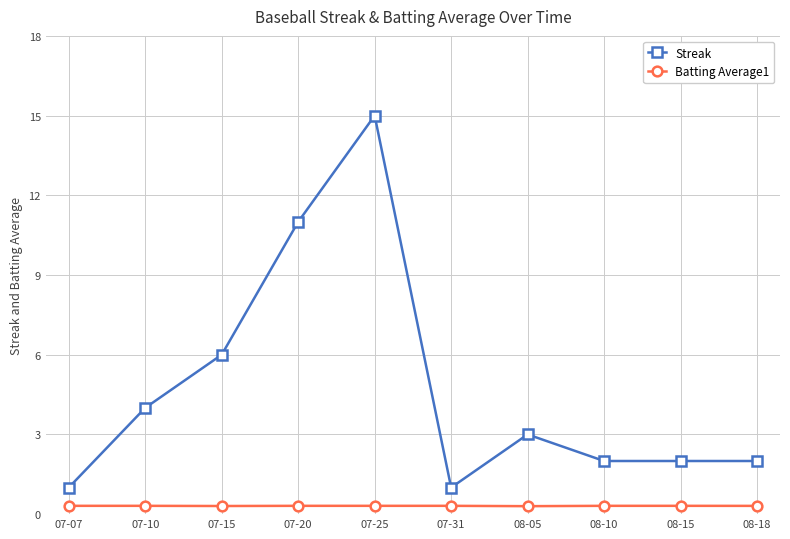

What is the difference between the maximum and second lowest values in the Streak series?

14.0